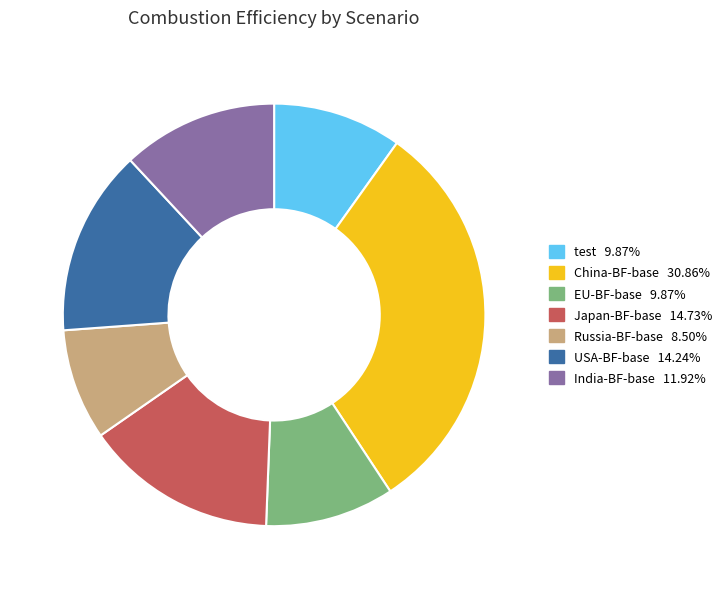

Combined, do India-BF-base and Russia-BF-base account for over 50%?

No